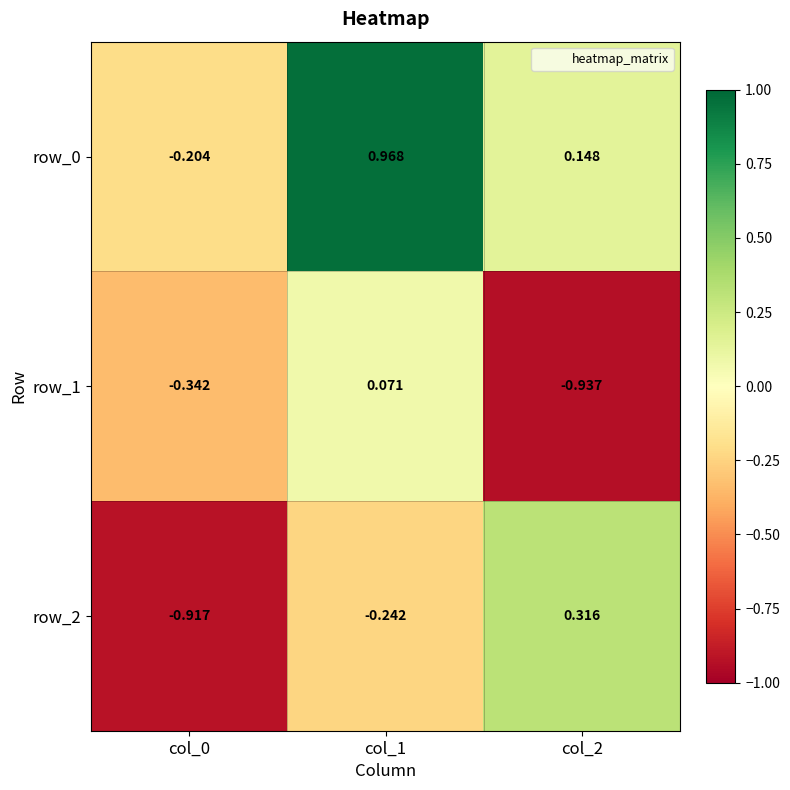

How many values in the row_0 series are below 0?

1